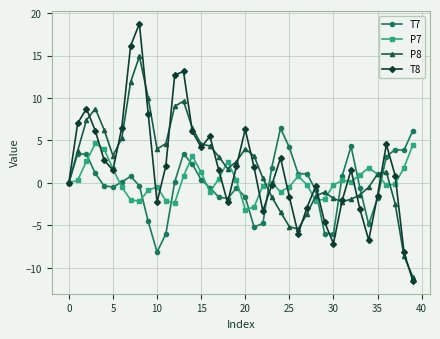

What is the smallest value displayed?

-11.6